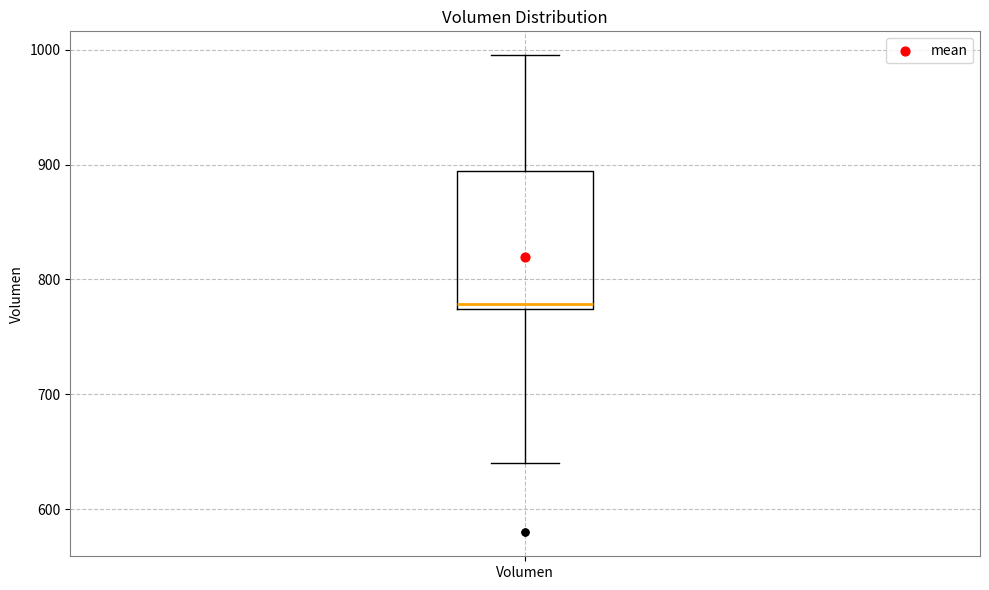

Where does the lower whisker of the box for Volumen end on the y-axis? The values are not printed on the chart, so give them approximately, as read against the axis.

640